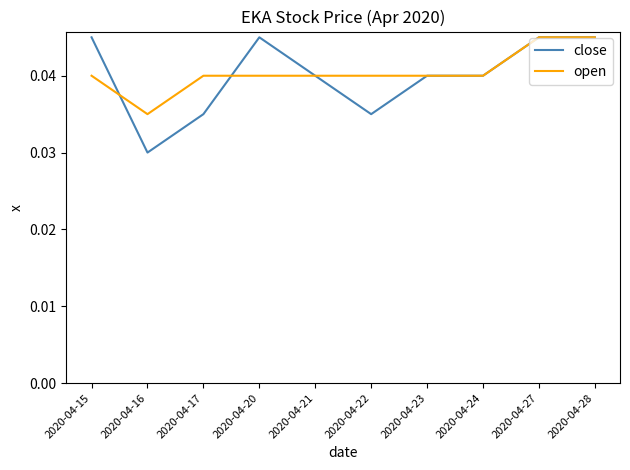

Is this an area chart (filled region under the line)?

No